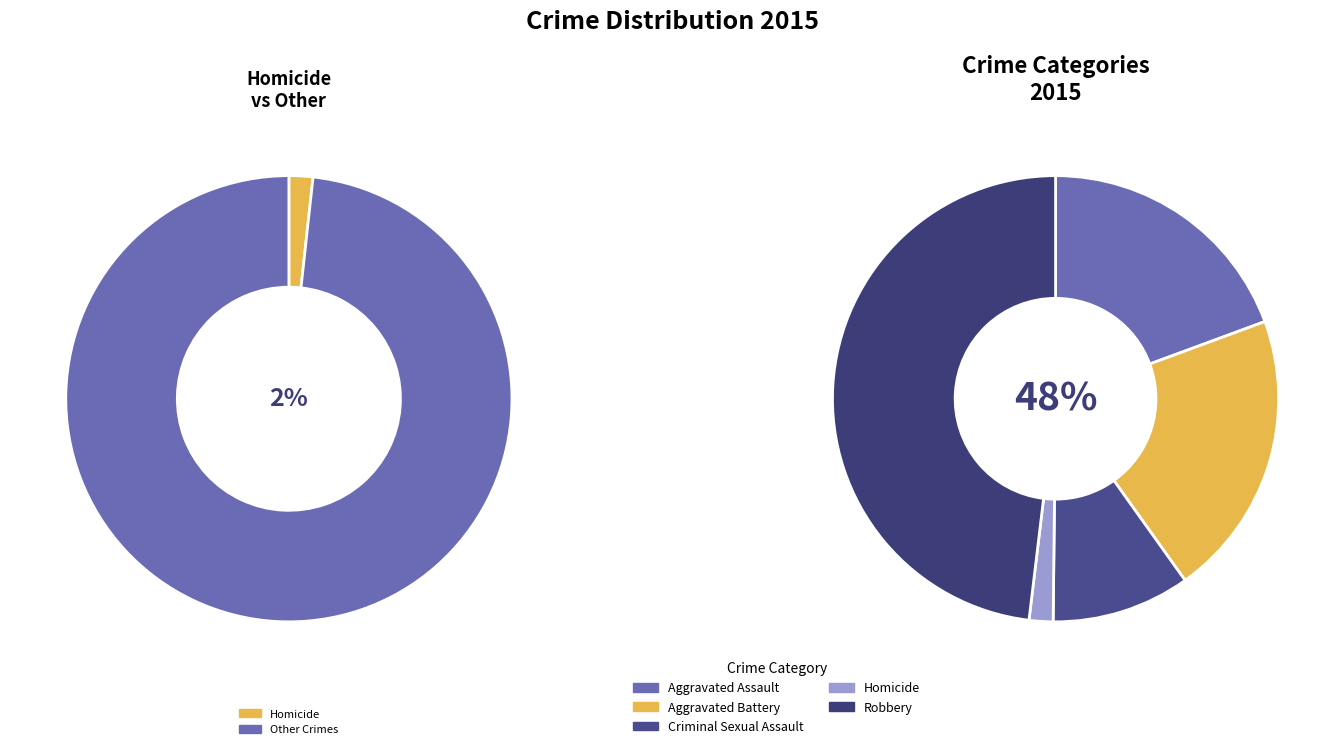

Rank the categories by value from highest to lowest.

Robbery, Aggravated Battery, Aggravated Assault, Criminal Sexual Assault, Homicide